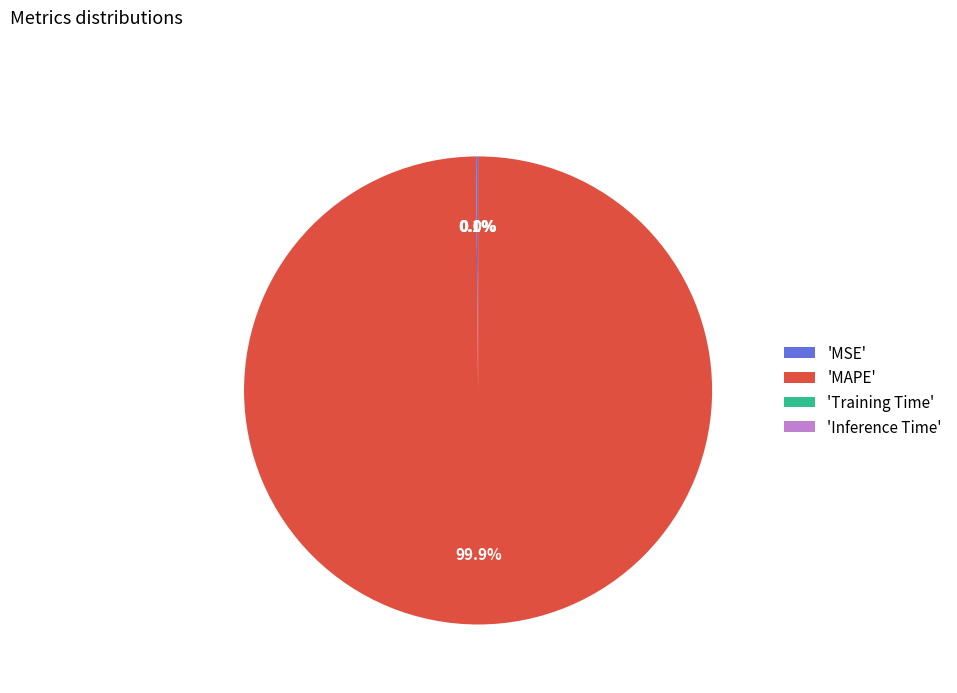

What percentage is NOT represented by 'MAPE'?

0.1%